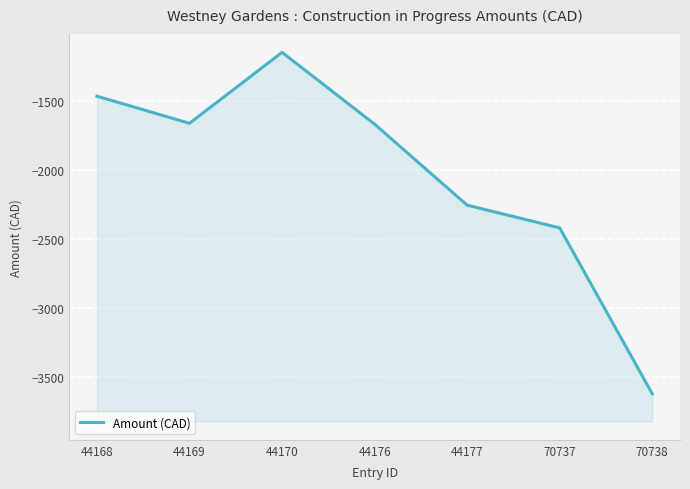

What is the value of the 6th point from the left?

-2416.9